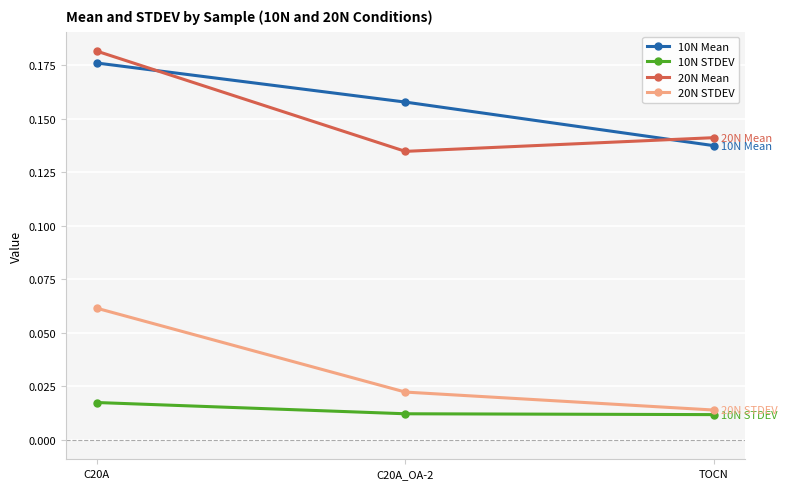

Does the chart have visible grid lines?

Yes